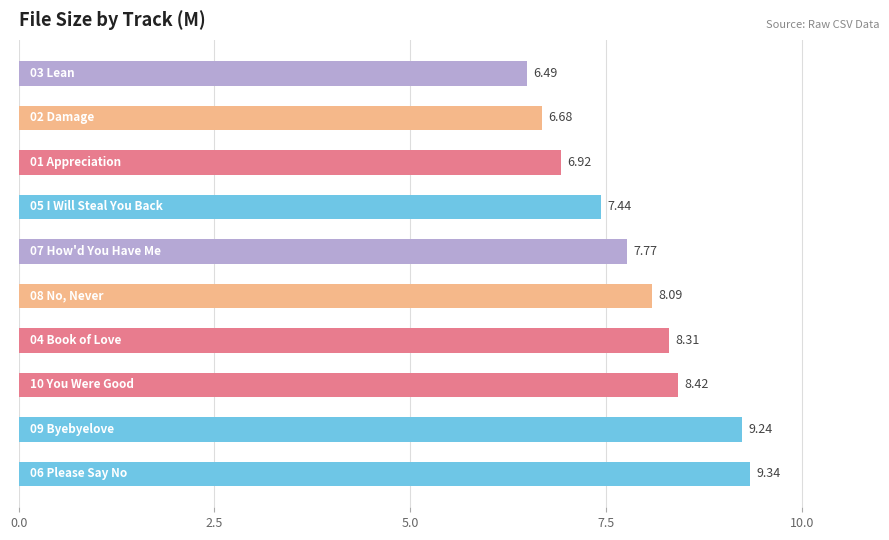

What is the sum of all values?

78.7